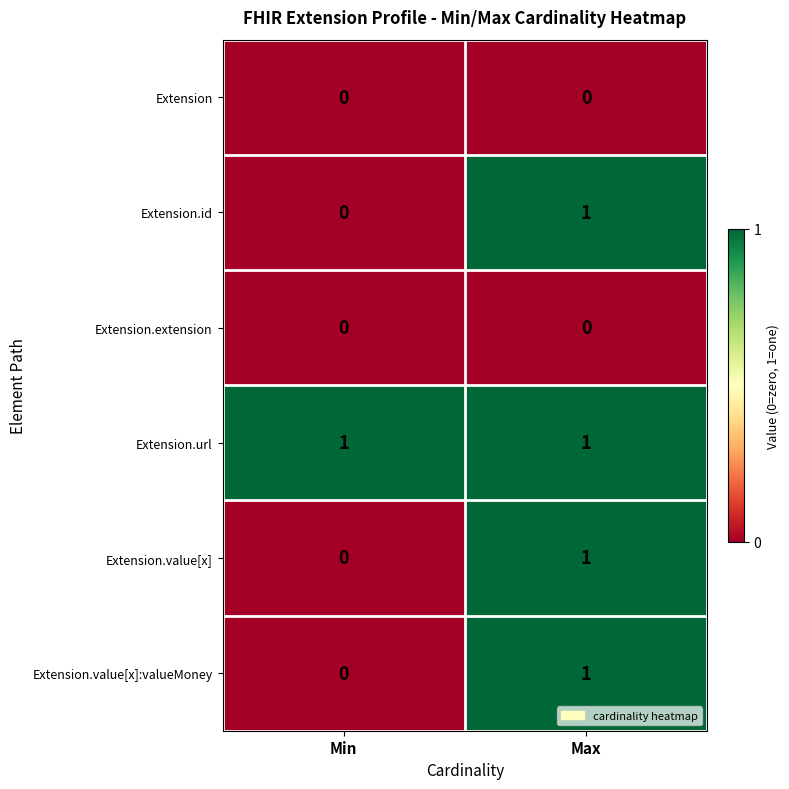

Rank the categories by Extension.id value from lowest to highest.

Min, Max